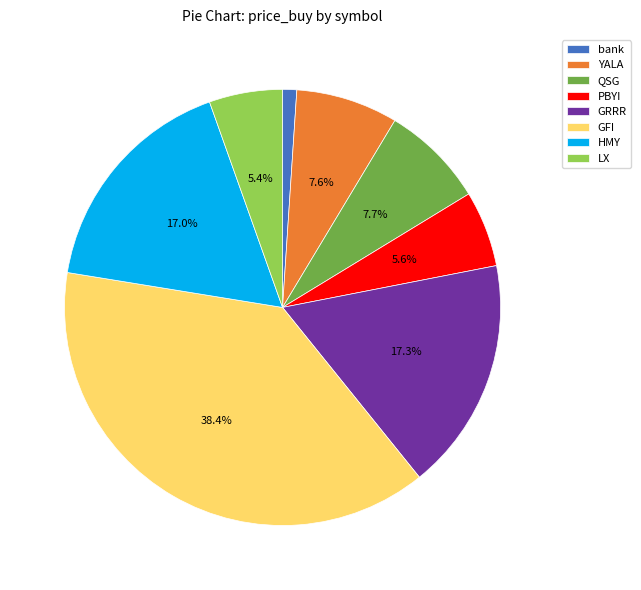

What is the smallest slice in the pie chart?

bank